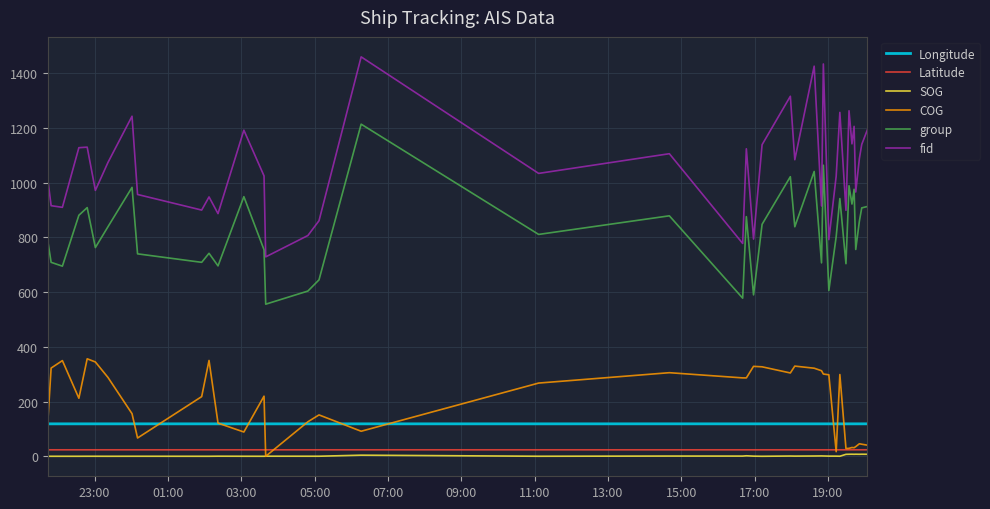

What is the maximum value shown in the chart?

1460.0